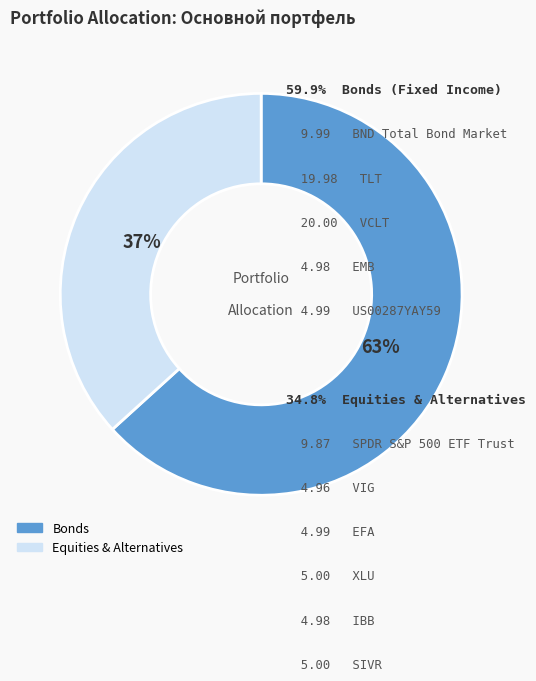

Does any single category account for the majority?

Yes